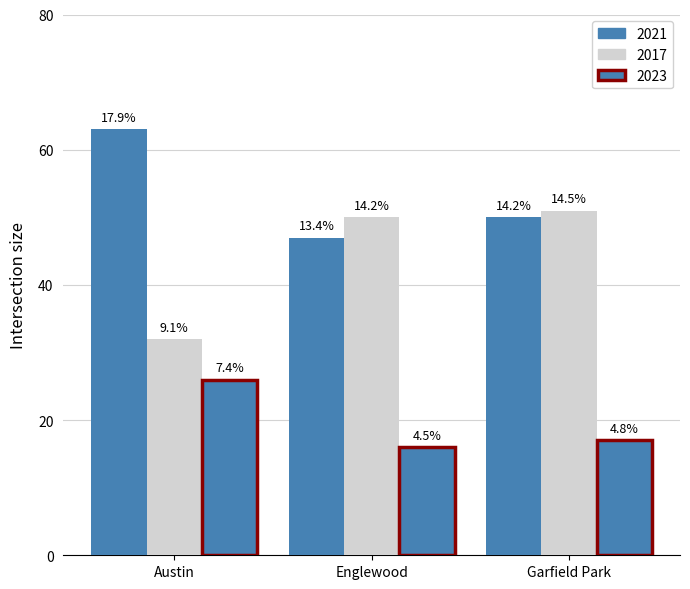

How many bars are there in each group?

3